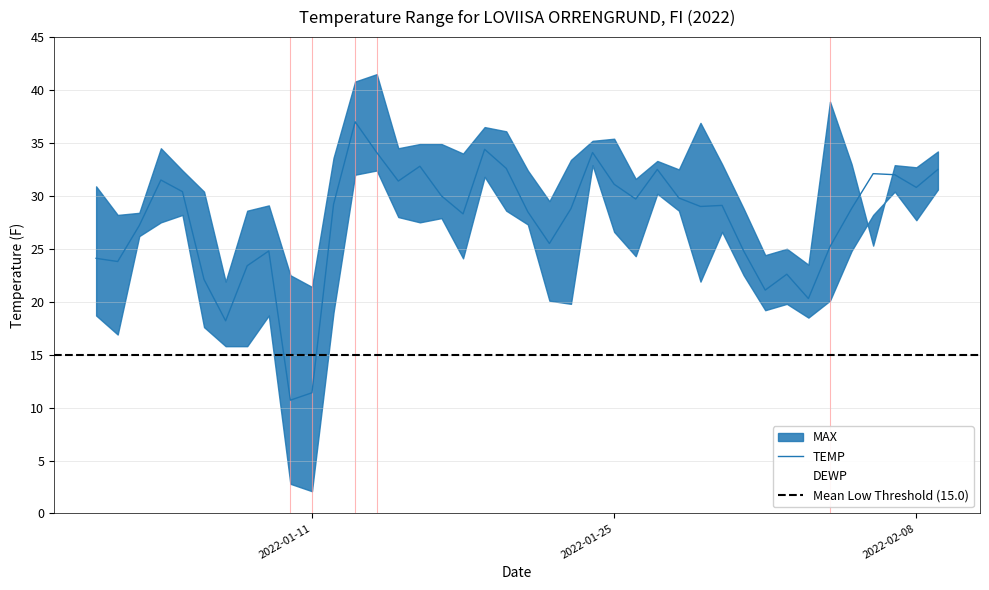

What is the sum of the MIN values at 21 and 15?

47.6